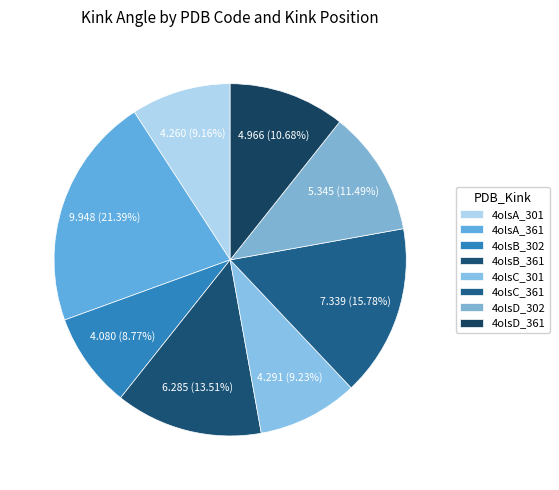

Is it true that 4olsD_302 is 3% of the pie?

False